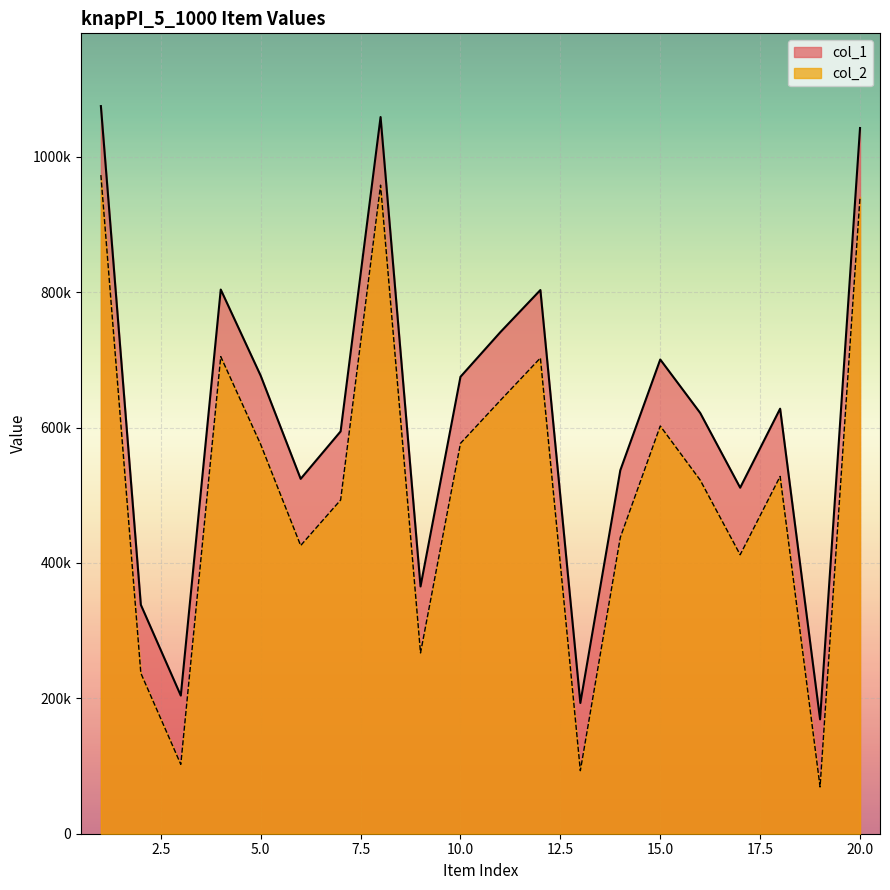

Rank the series by their maximum value, from highest to lowest.

col_1, col_2